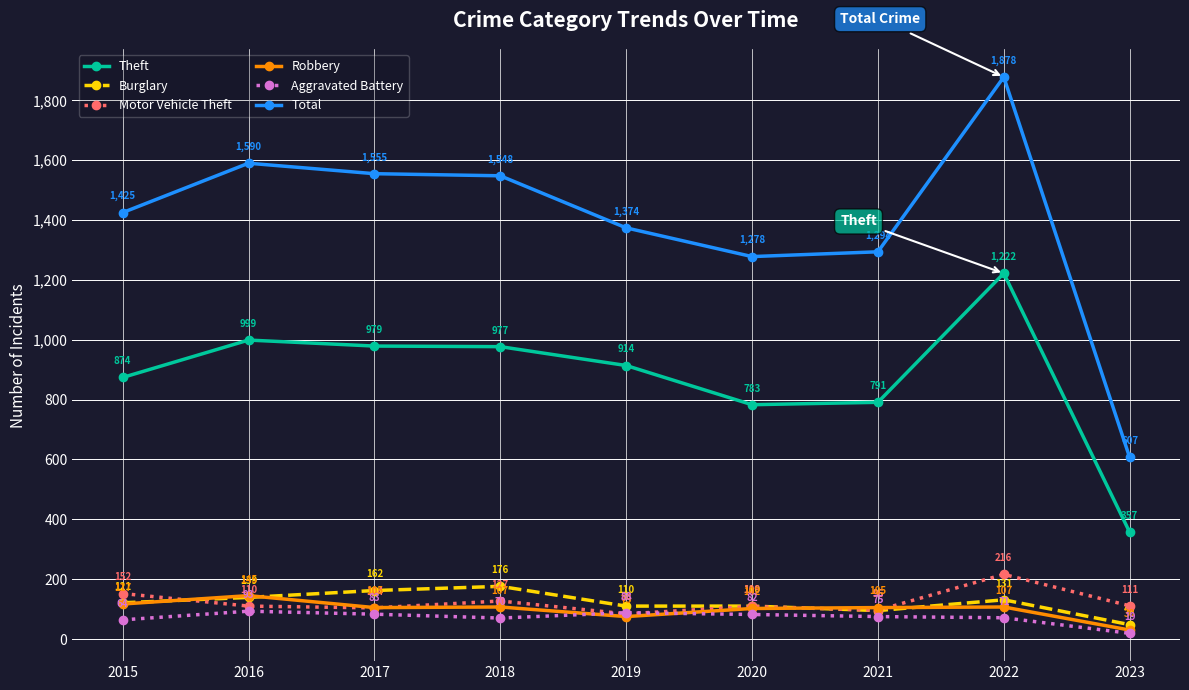

What is the average value of the Motor Vehicle Theft series?

123